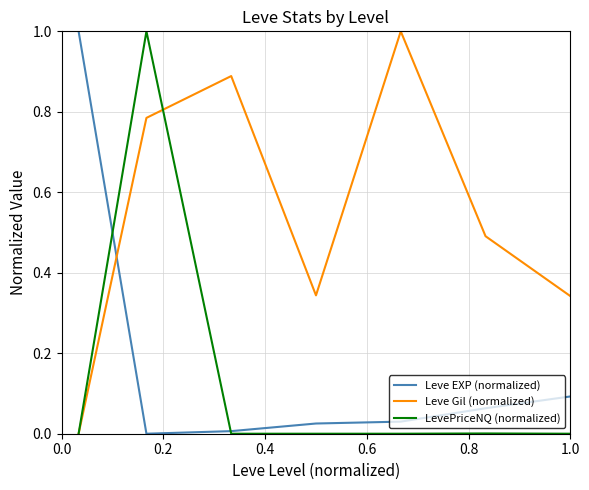

How many times do Leve Gil (normalized) and Leve EXP (normalized) cross each other?

1